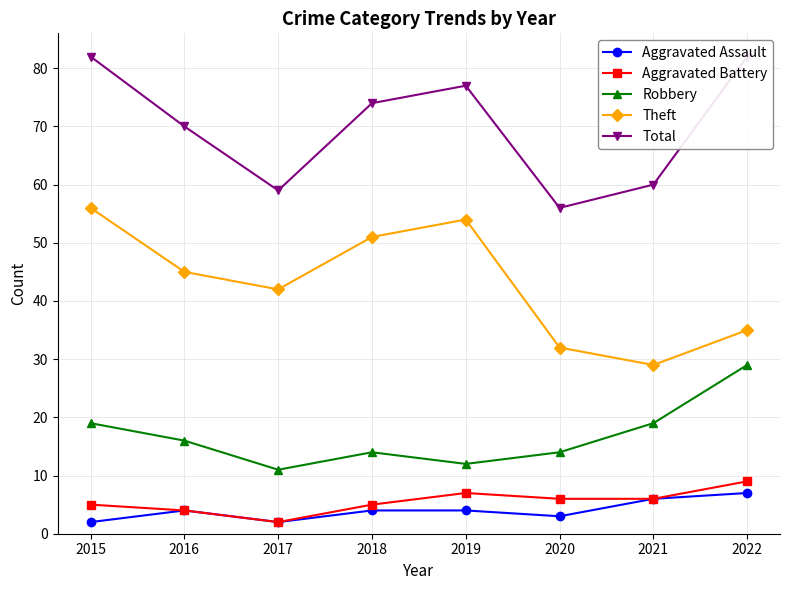

Is it true that Total equals 60 at 2021?

True